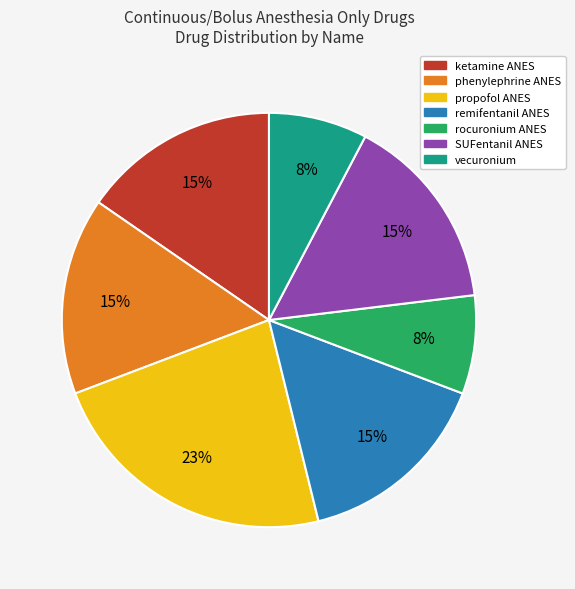

What percentage is the remifentanil ANES slice, to the nearest percent?

15%